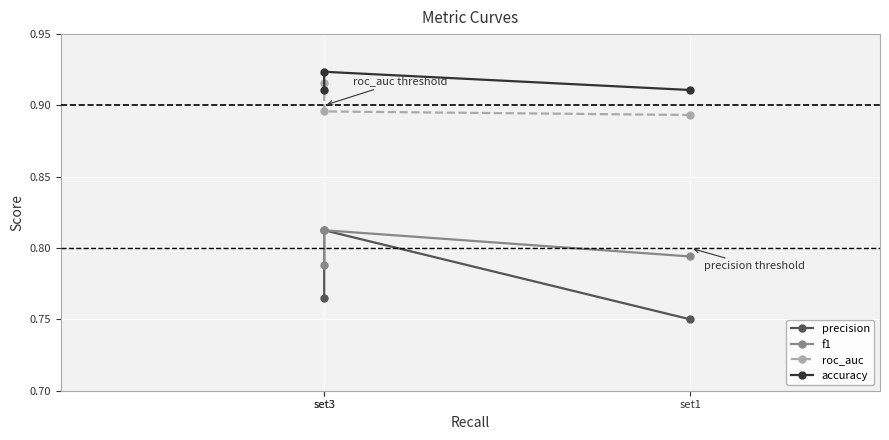

What is the value of the accuracy point at the 2nd from the left?

0.9